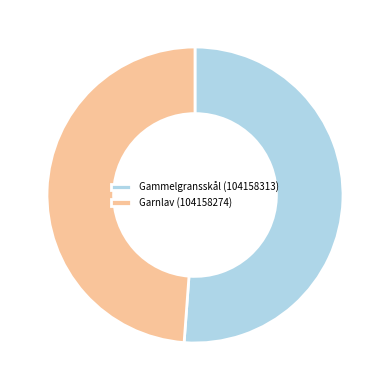

Count the number of slices in the pie.

2